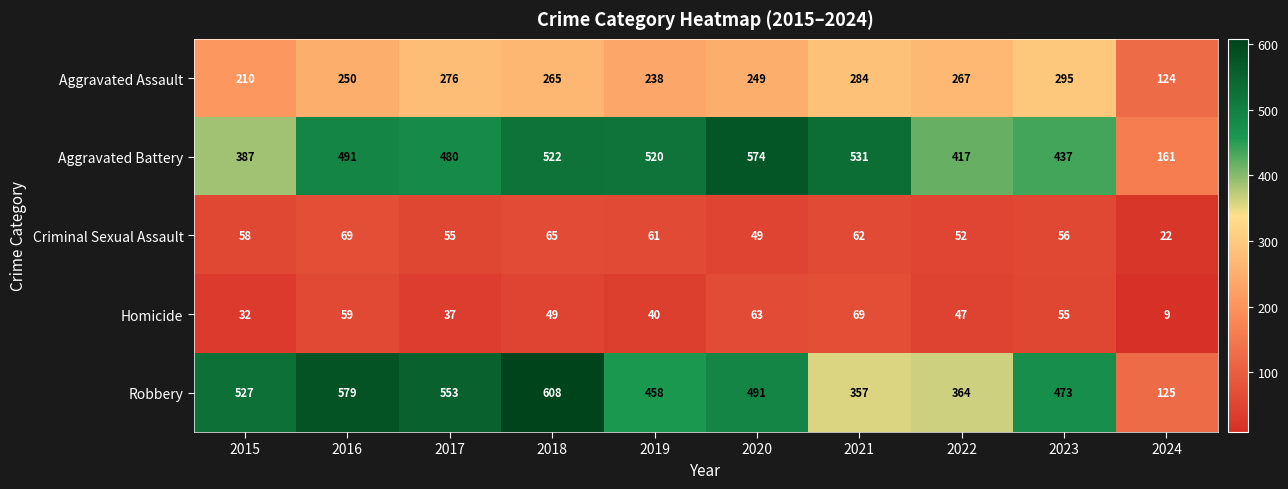

List the labels in order of Aggravated Battery value, smallest first.

2024, 2015, 2022, 2023, 2017, 2016, 2019, 2018, 2021, 2020